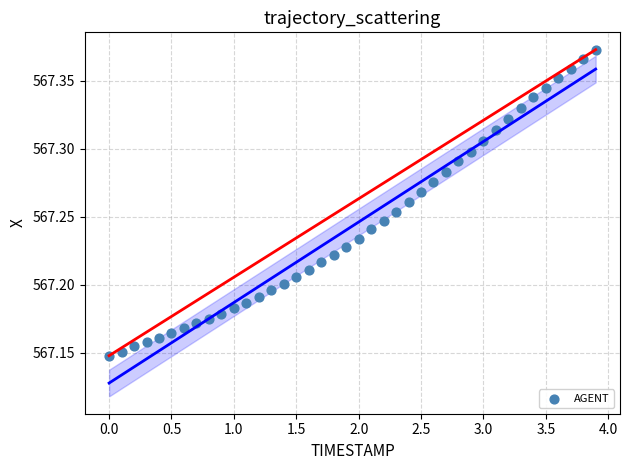

What is the range of X values (max minus min)?

3.9